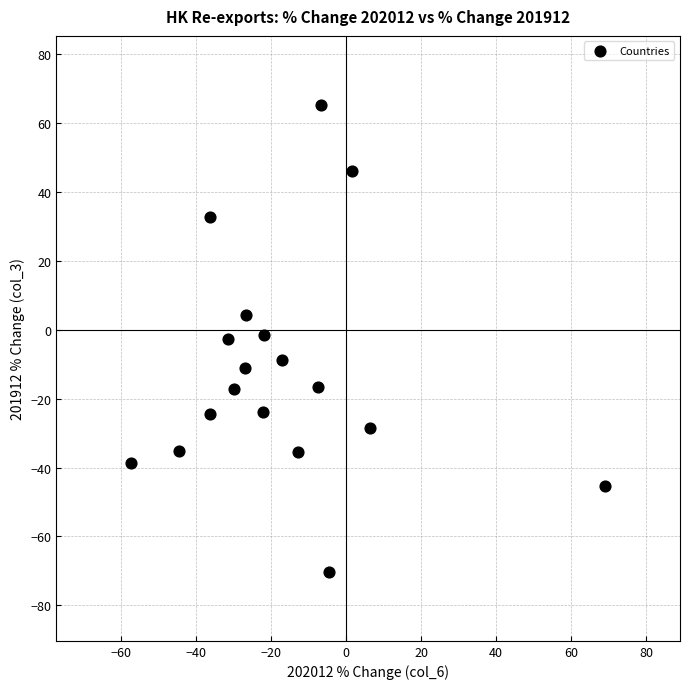

What is the range of X values (max minus min)?

126.5